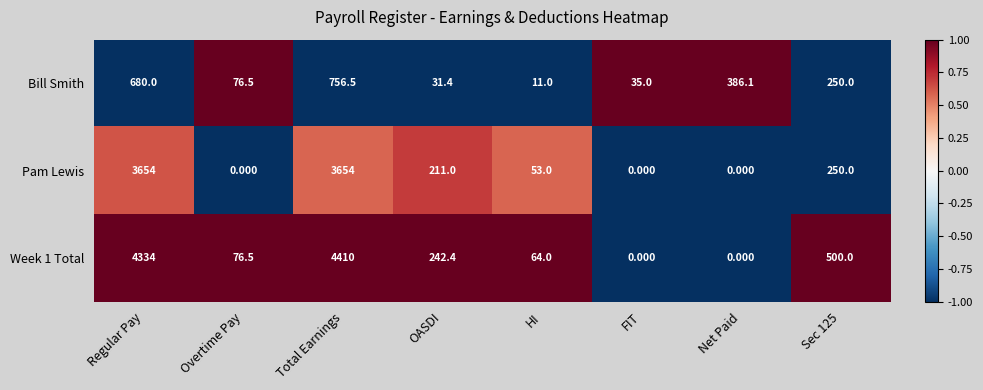

At which label does Week 1 Total first exceed 242?

Regular Pay